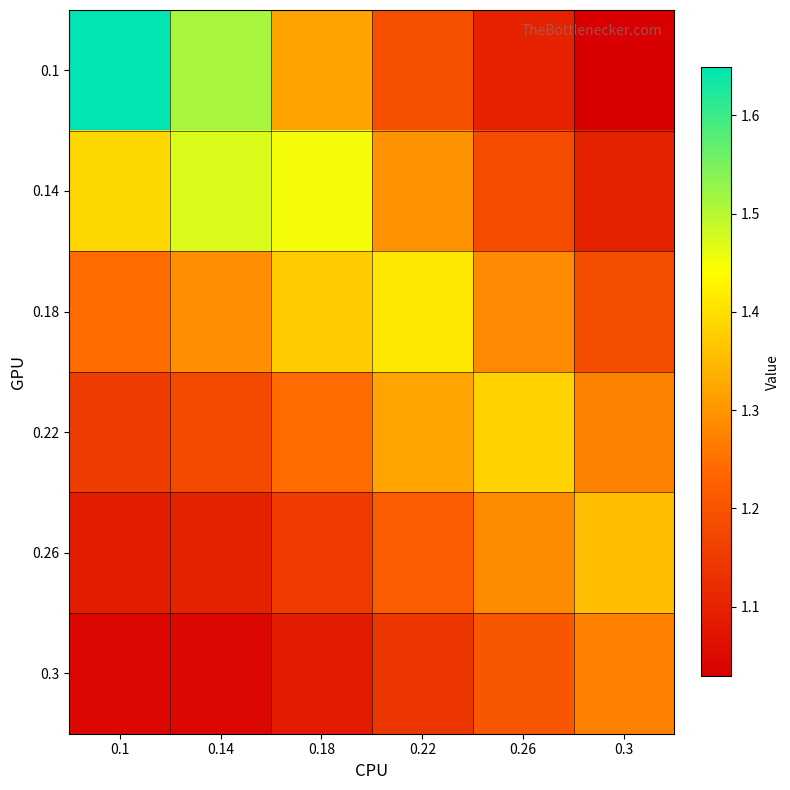

Reading left to right, transcribe all the data shown in this chart.

0.1: 0.1=1.6	0.14=1.5	0.18=1.3	0.22=1.2	0.26=1.1	0.3=1.0
0.14: 0.1=1.4	0.14=1.5	0.18=1.5	0.22=1.3	0.26=1.2	0.3=1.1
0.18: 0.1=1.2	0.14=1.3	0.18=1.4	0.22=1.4	0.26=1.3	0.3=1.2
0.22: 0.1=1.2	0.14=1.2	0.18=1.2	0.22=1.3	0.26=1.4	0.3=1.3
0.26: 0.1=1.1	0.14=1.1	0.18=1.2	0.22=1.2	0.26=1.3	0.3=1.4
0.3: 0.1=1.0	0.14=1.0	0.18=1.1	0.22=1.1	0.26=1.2	0.3=1.3